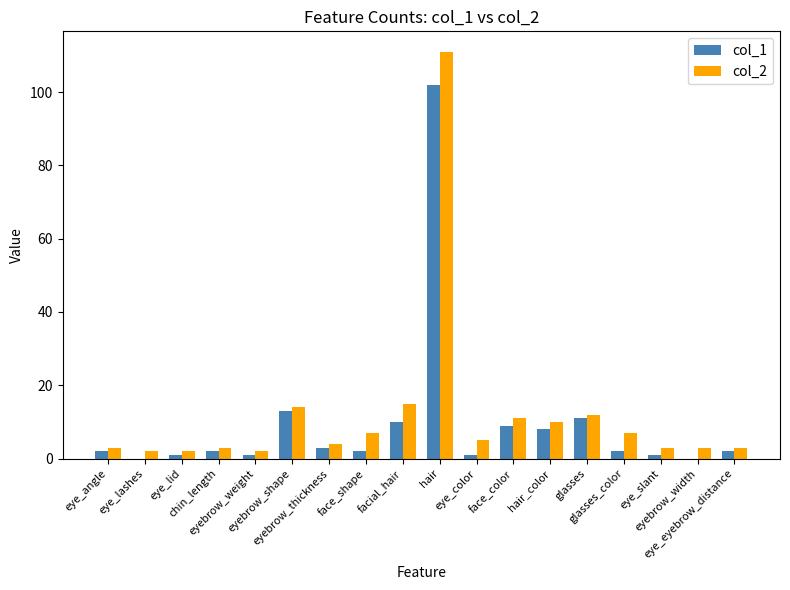

Reading left to right, list all the values displayed in this chart.

col_1: eye_angle=2	eye_lashes=0	eye_lid=1	chin_length=2	eyebrow_weight=1	eyebrow_shape=13	eyebrow_thickness=3	face_shape=2	facial_hair=10	hair=102	eye_color=1	face_color=9	hair_color=8	glasses=11	glasses_color=2	eye_slant=1	eyebrow_width=0	eye_eyebrow_distance=2
col_2: eye_angle=3	eye_lashes=2	eye_lid=2	chin_length=3	eyebrow_weight=2	eyebrow_shape=14	eyebrow_thickness=4	face_shape=7	facial_hair=15	hair=111	eye_color=5	face_color=11	hair_color=10	glasses=12	glasses_color=7	eye_slant=3	eyebrow_width=3	eye_eyebrow_distance=3